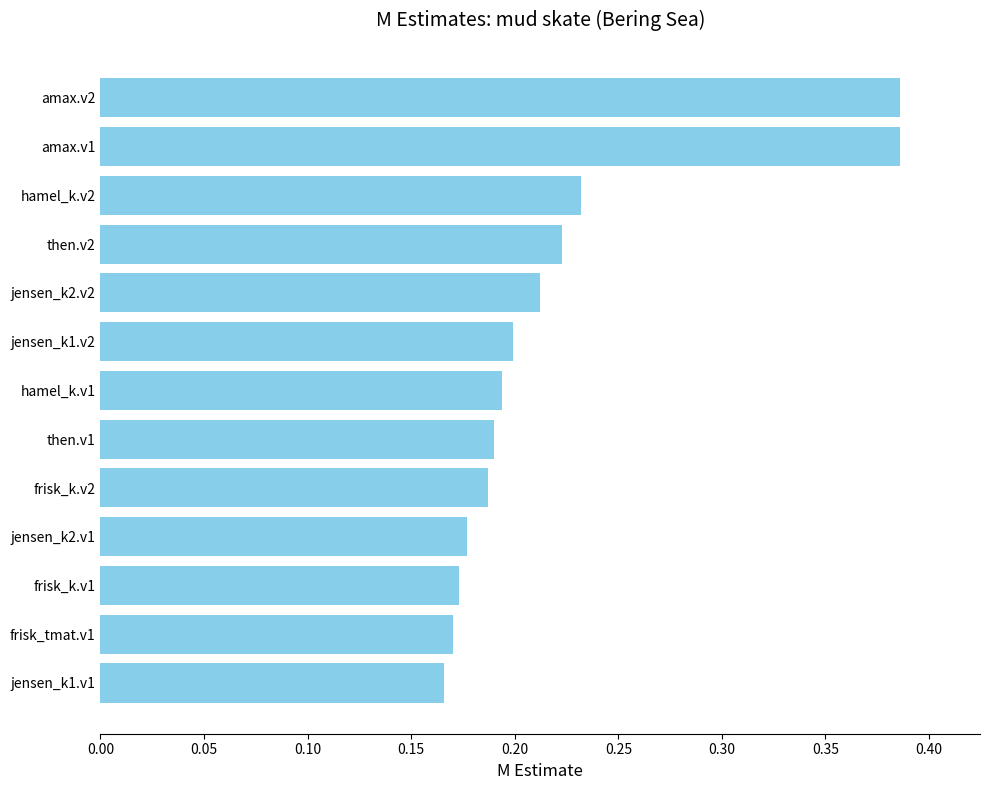

Count the values in the range 0 to 1.

13